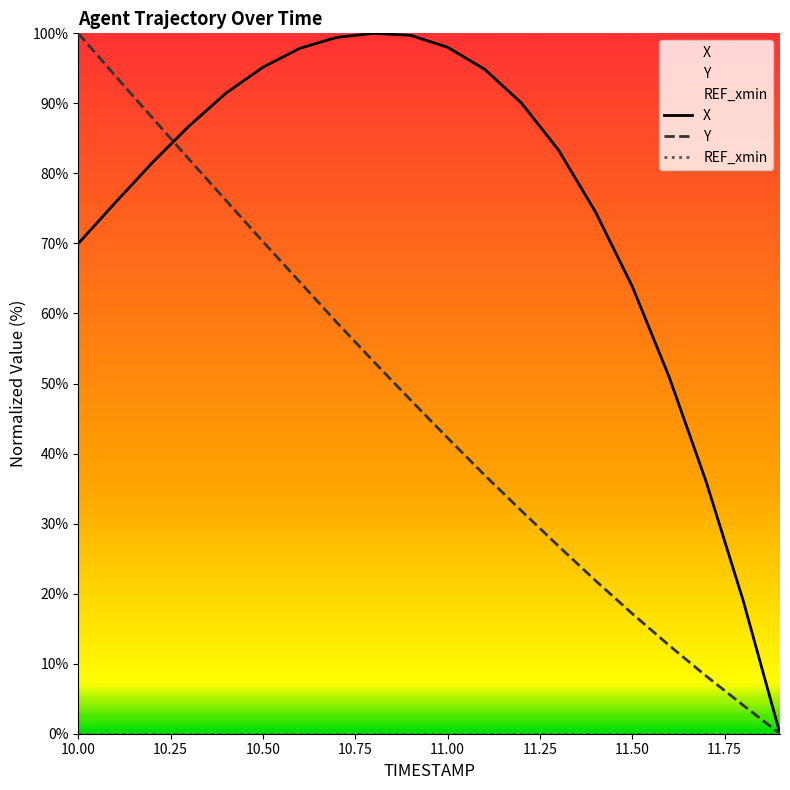

What is the maximum value for Y?

100.0